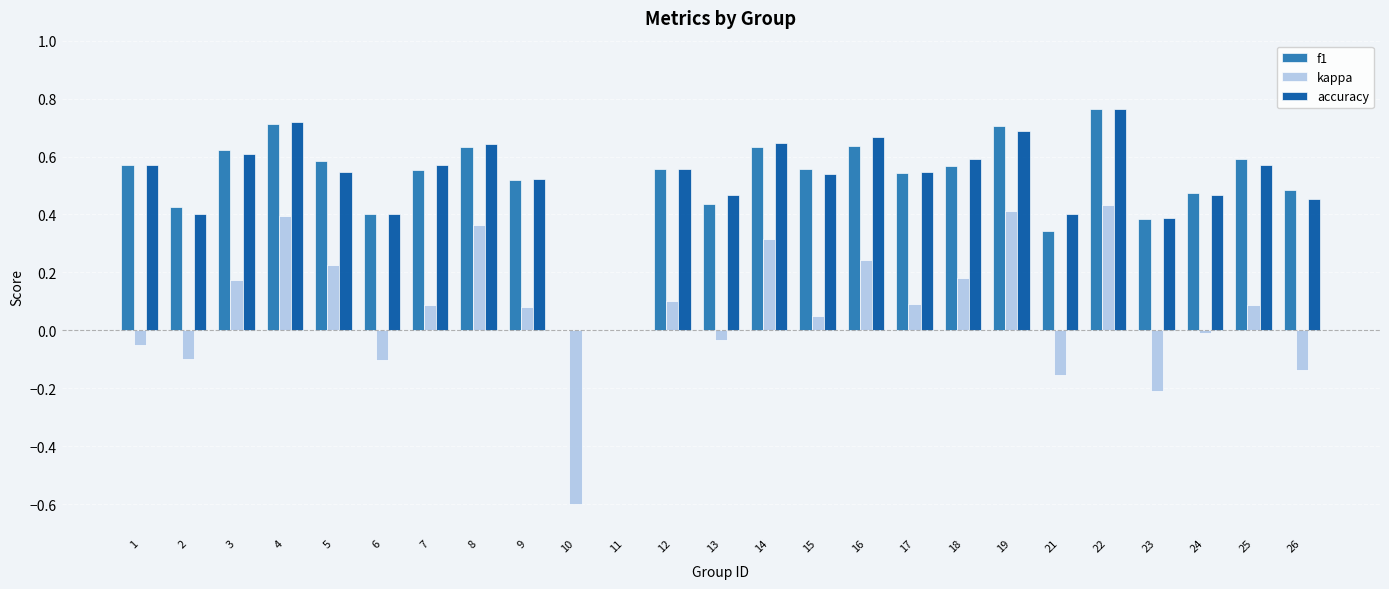

Which category has the highest value across all series?

22